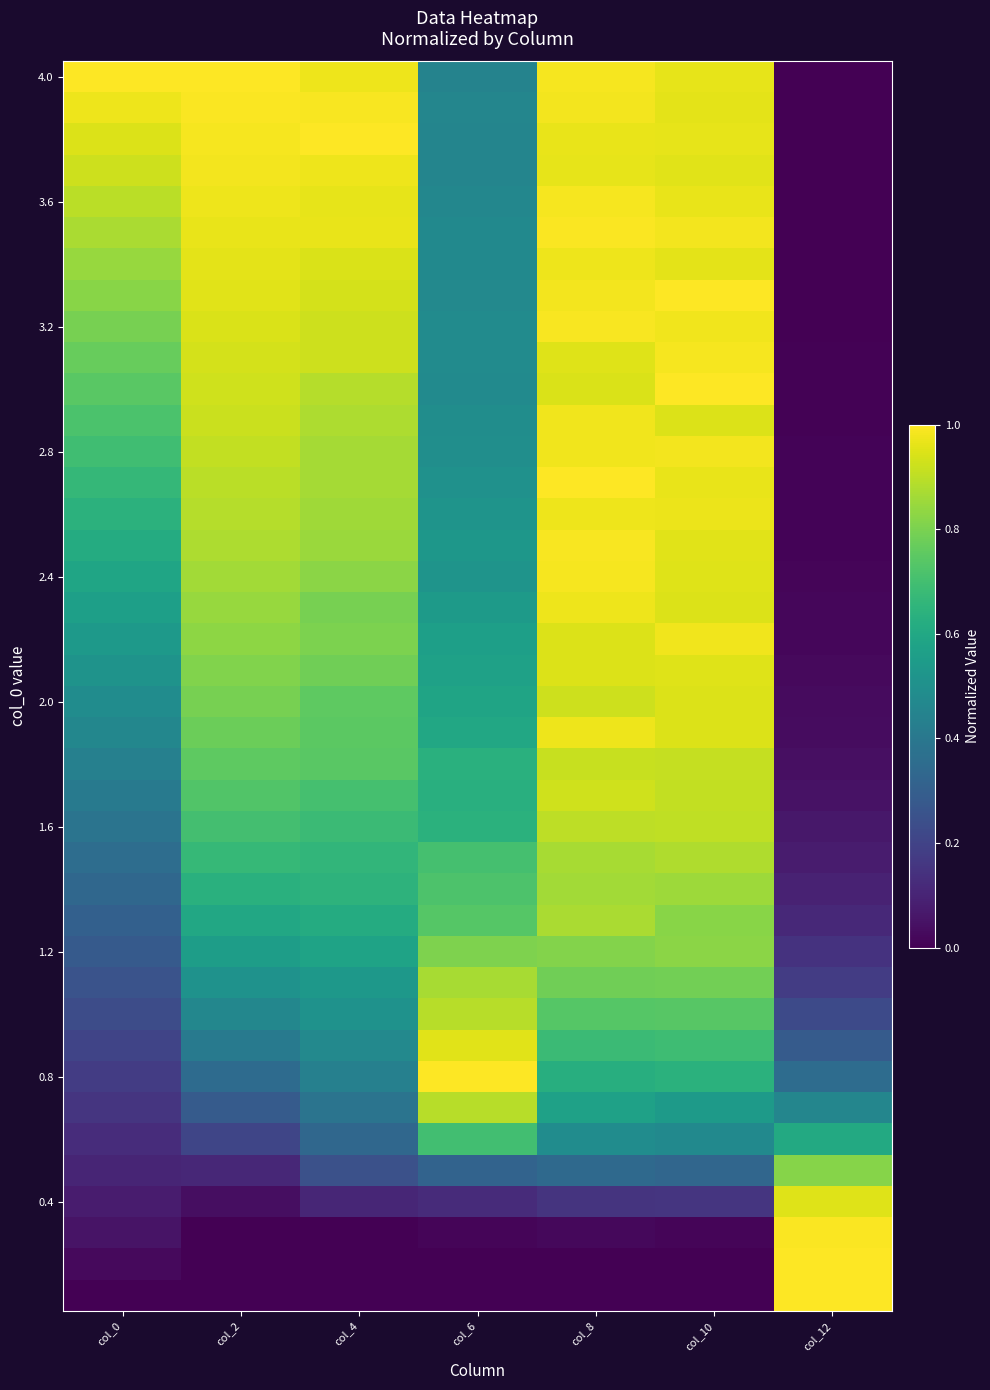

Count the number of data series in this chart.

40